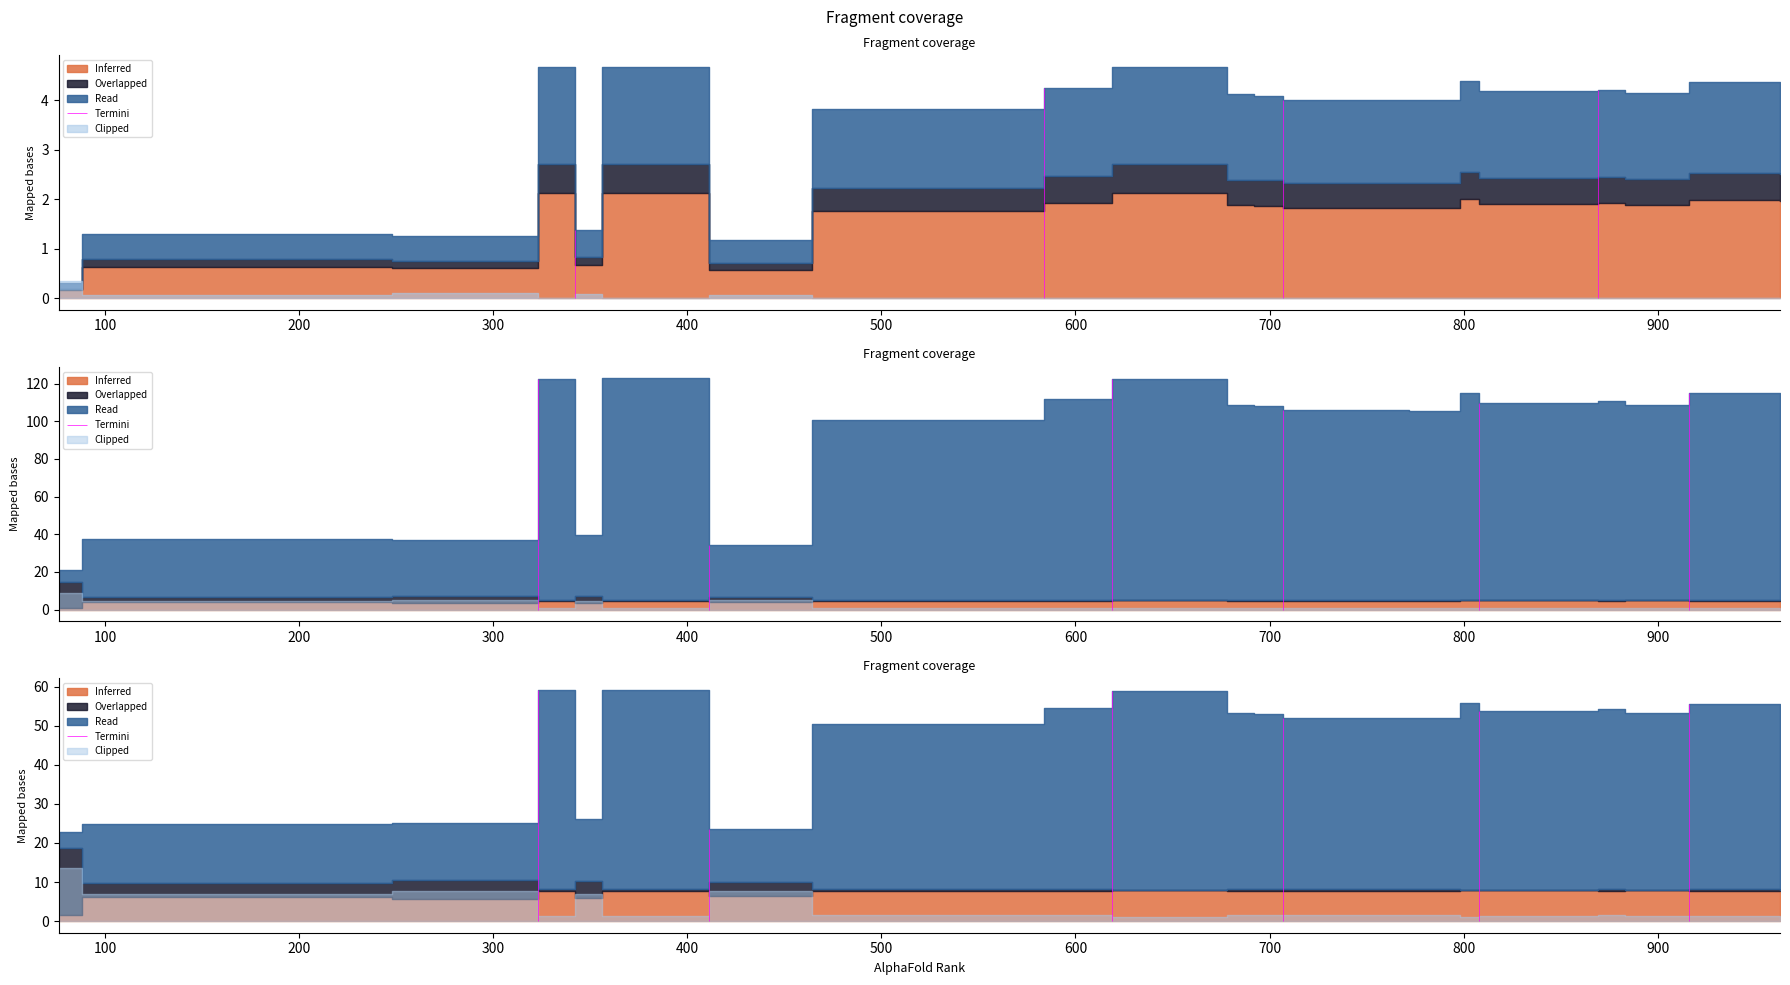

Which label corresponds to the smallest value in the chart?

883